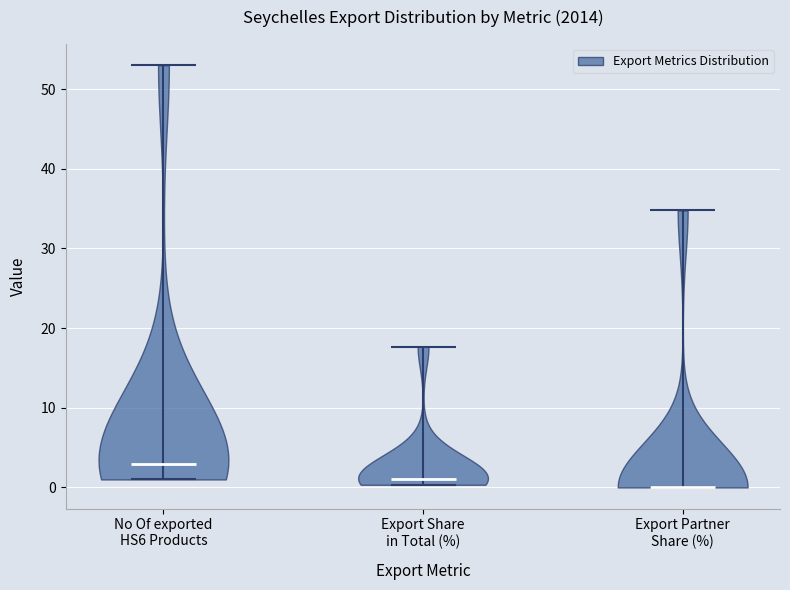

Which violin has the highest median line?

No Of exported HS6 Products